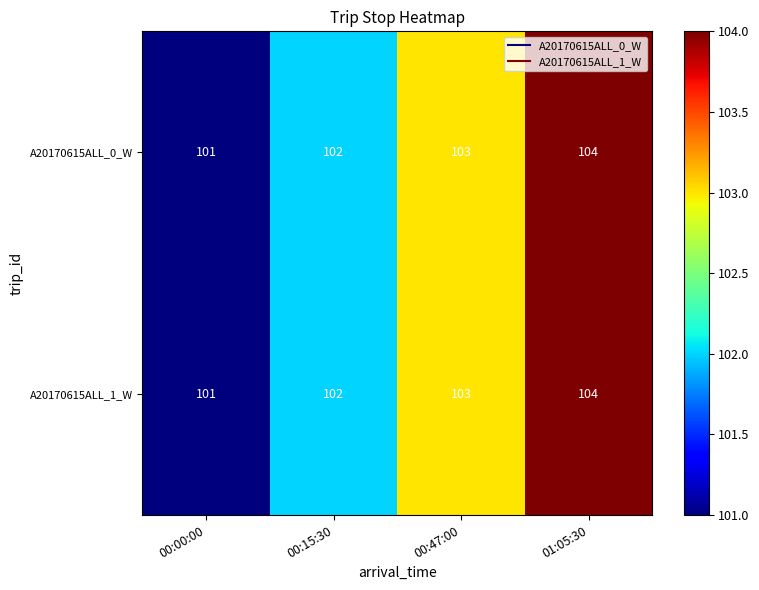

What is the difference between the maximum and minimum values in the A20170615ALL_0_W series?

3